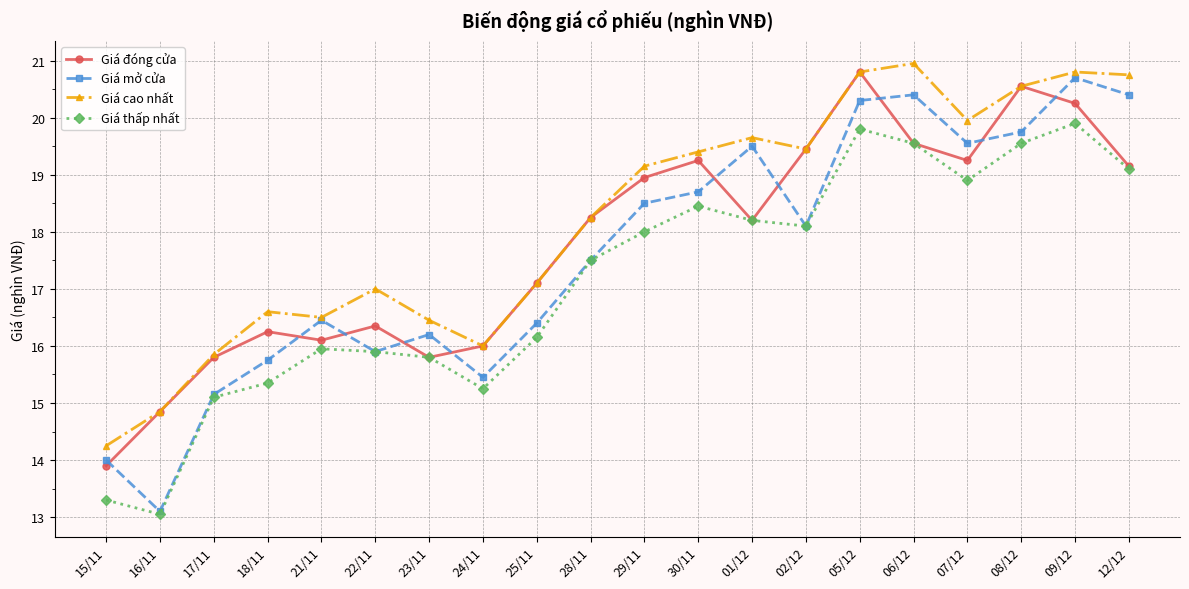

What is the label of the 10th point from the right?

29/11